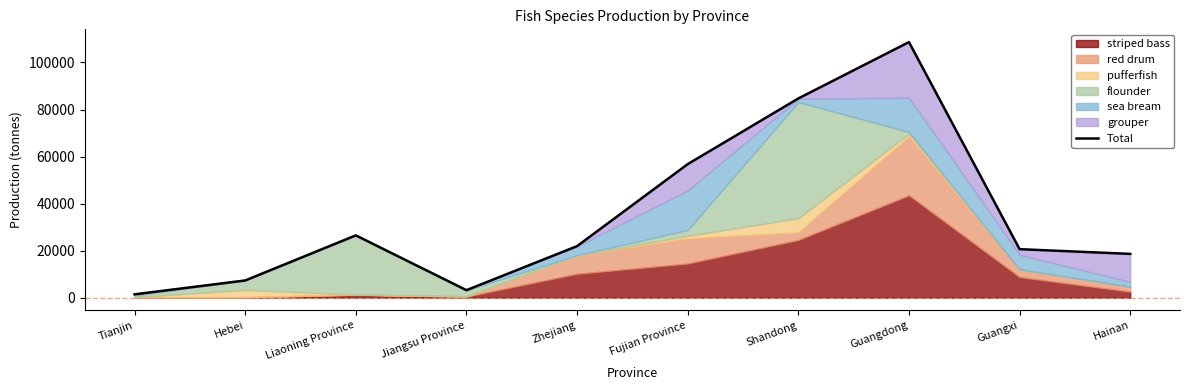

Does the chart display data point markers on the line(s)?

No